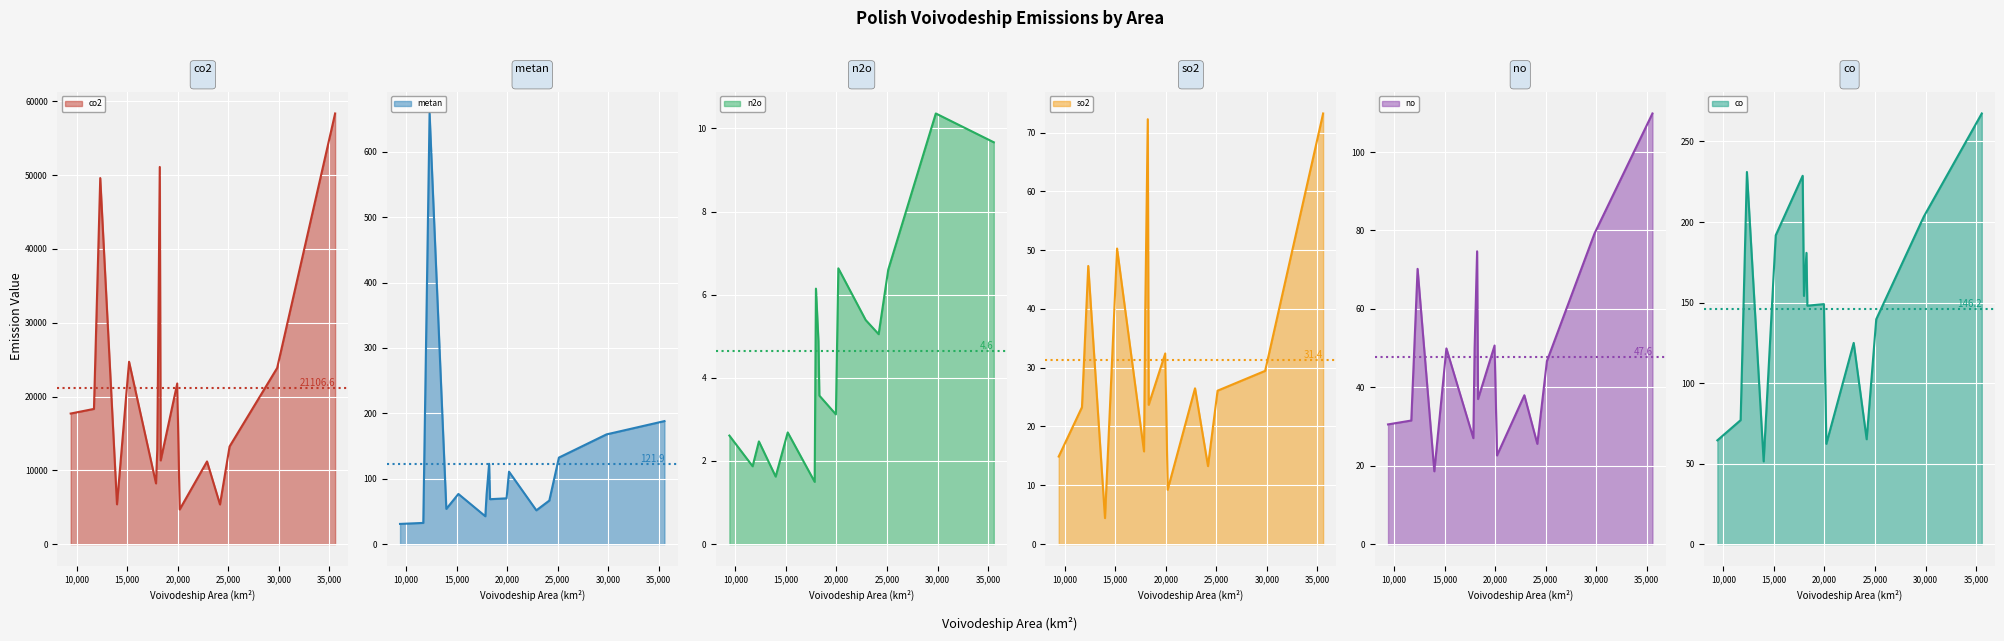

What is the approximate value of so2 at dolnoslaskie?

32.4